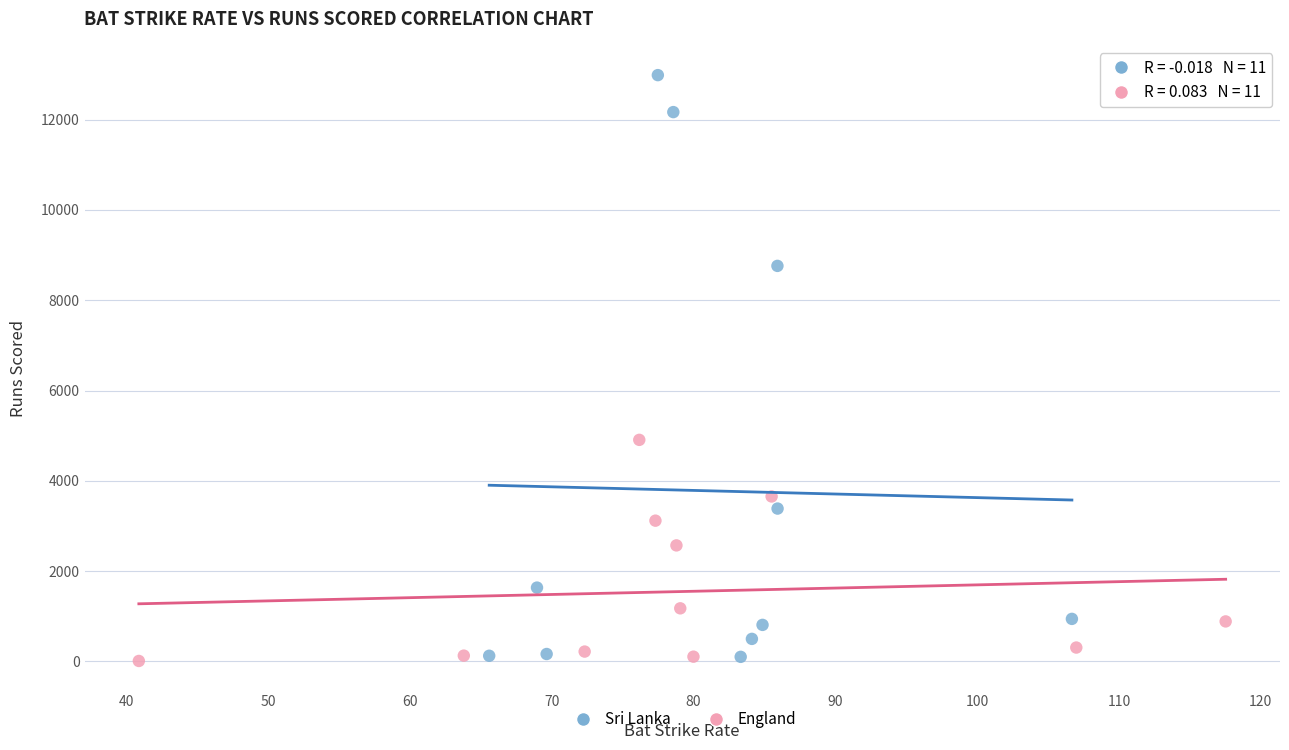

What are all the series names shown in the legend?

Sri Lanka, England